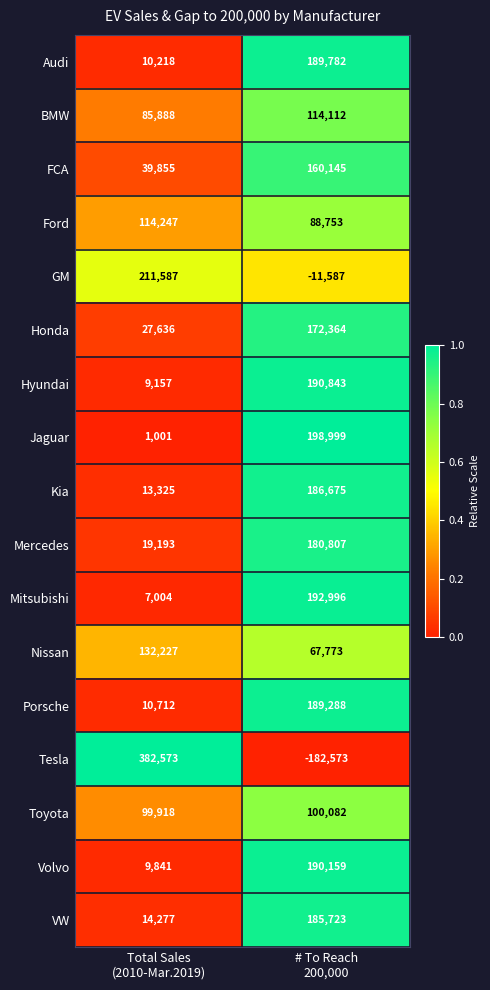

Which series has the largest total across all categories?

Ford